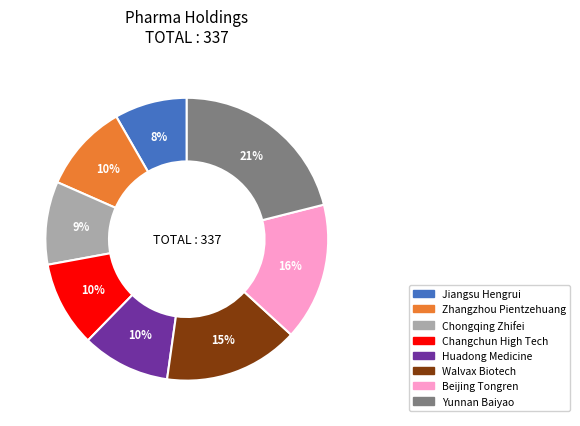

To the nearest percent, what percentage of the pie is Changchun High Tech?

10%